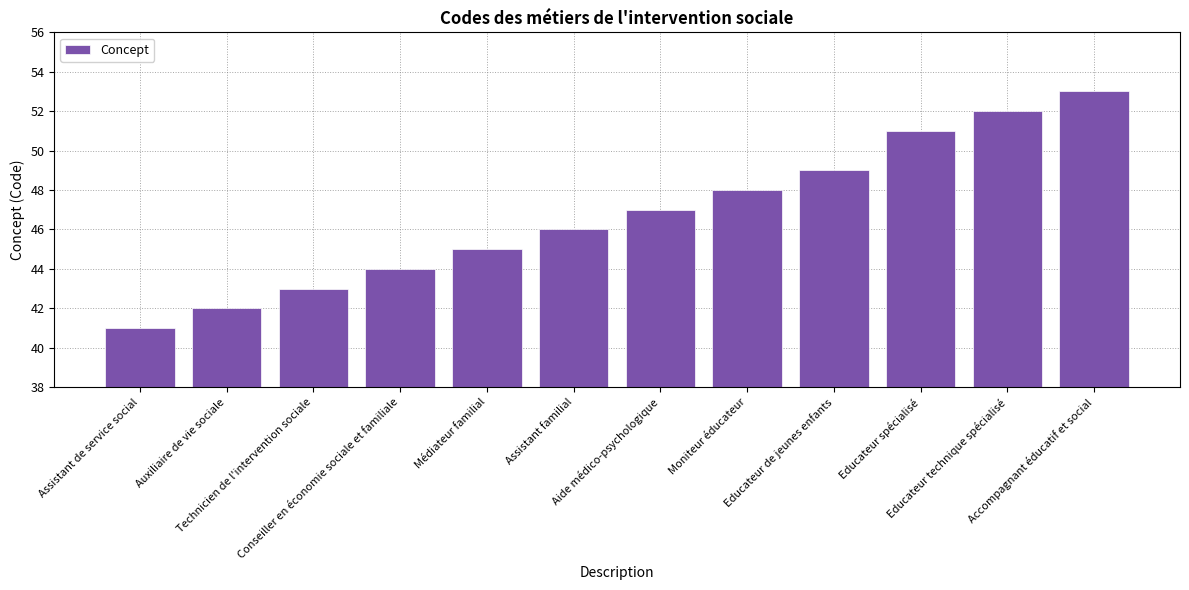

What is the maximum value shown in the chart?

53